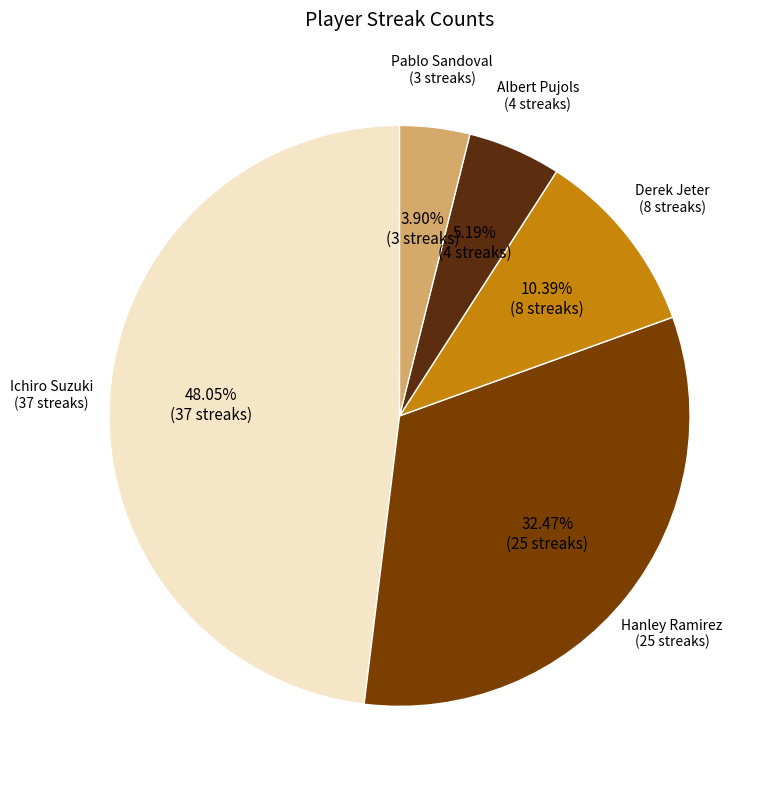

How much of the chart is everything except Albert Pujols?

94.8%